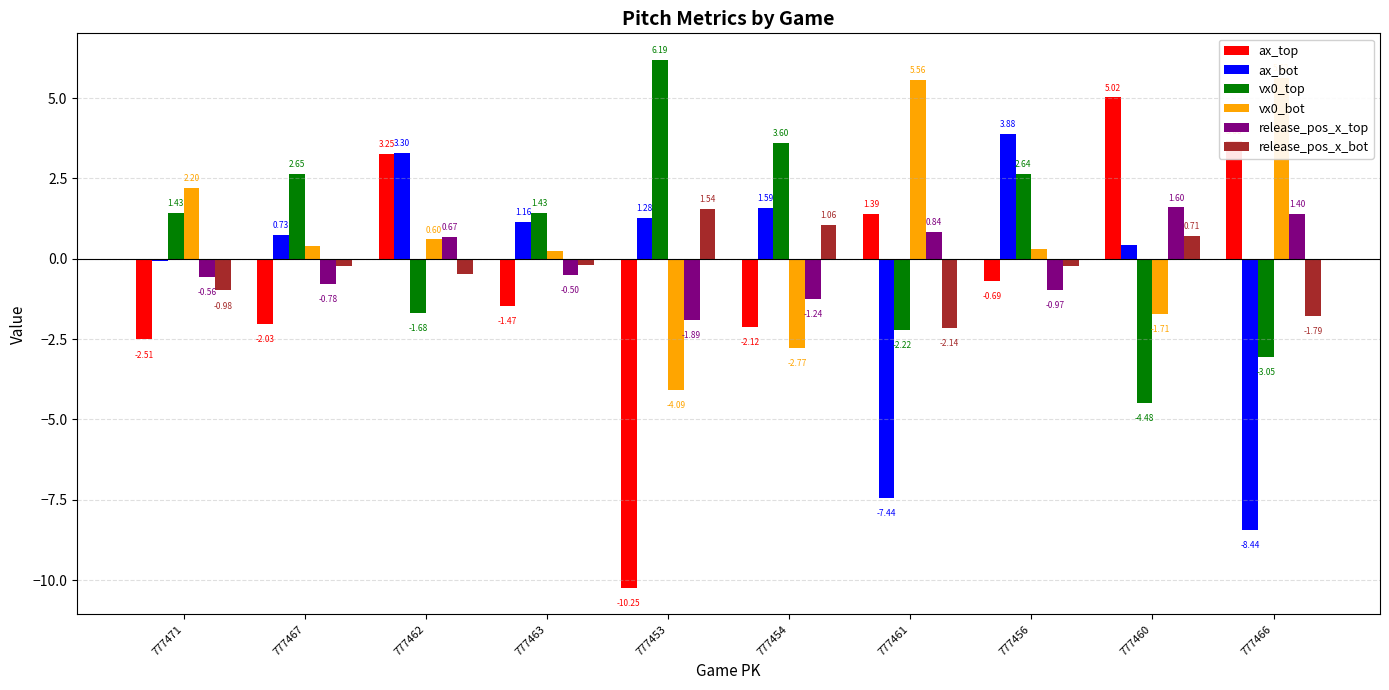

Is the value of ax_top at 777453 greater than the value of vx0_top at 777471?

No